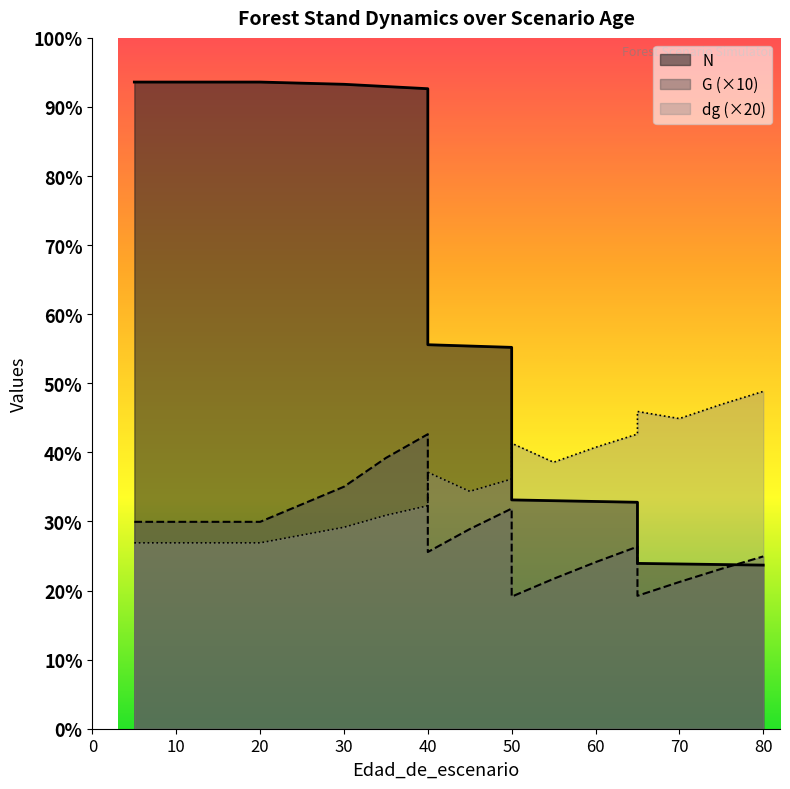

Reading left to right, what are all the values shown in this chart?

N: 5=1404.1	5=1404.1	10=1404.1	15=1404.1	20=1404.1	30=1399.3	35=1394.5	40=1389.6	40=833.8	45=830.9	50=828.0	50=496.8	55=495.1	60=493.4	65=491.7	65=358.9	70=357.7	75=356.5	80=355.3
G: 5=449.2	5=449.2	10=449.2	15=449.2	20=449.2	30=525.5	35=587.9	40=639.5	40=383.7	45=433.5	50=478.0	50=286.8	55=325.5	60=361.6	65=395.3	65=288.6	70=318.6	75=347.1	80=374.1
dg: 5=403.6	5=403.6	10=403.6	15=403.6	20=403.6	30=437.4	35=463.4	40=484.2	40=556.8	45=515.4	50=542.2	50=619.8	55=578.6	60=611.0	65=639.8	65=688.8	70=673.4	75=704.2	80=732.4